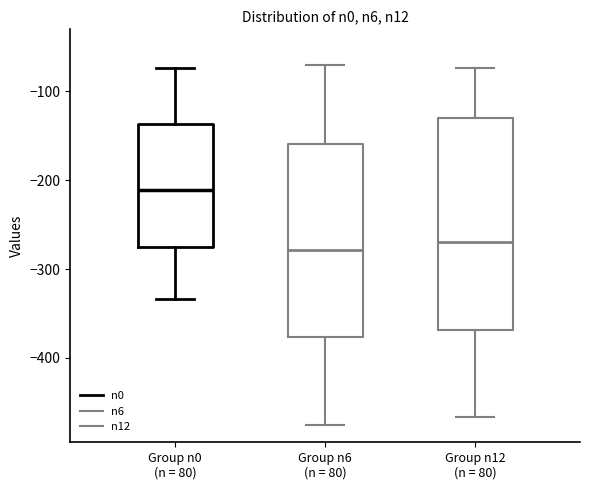

Where does the upper whisker of the box for Group n0 (n = 80) end on the y-axis? The values are not printed on the chart, so give them approximately, as read against the axis.

-70